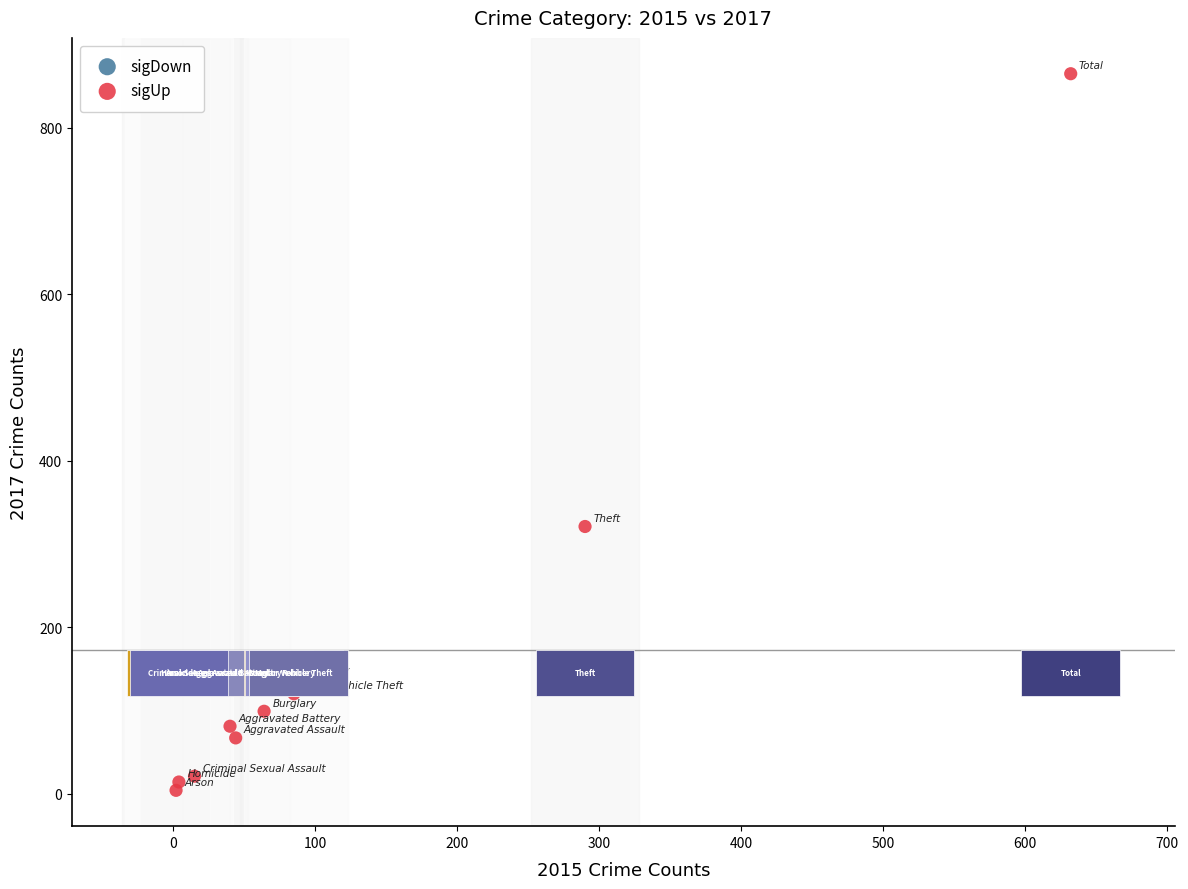

What is the range of X values (max minus min)?

630